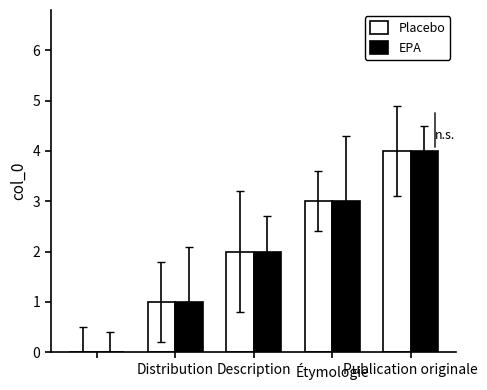

Count the EPA values in the range 1 to 3.

3